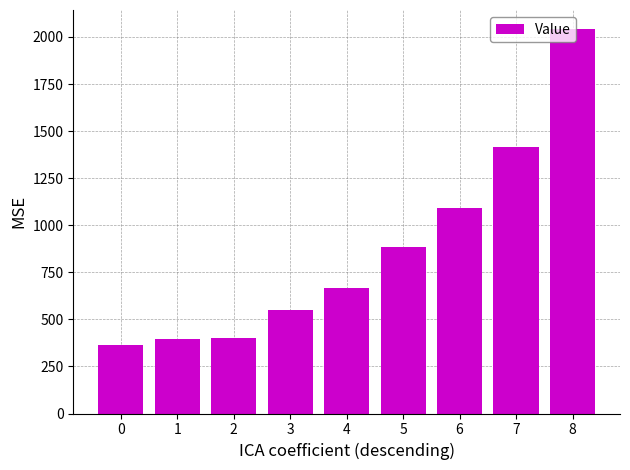

What is the maximum value shown in the chart?

2041